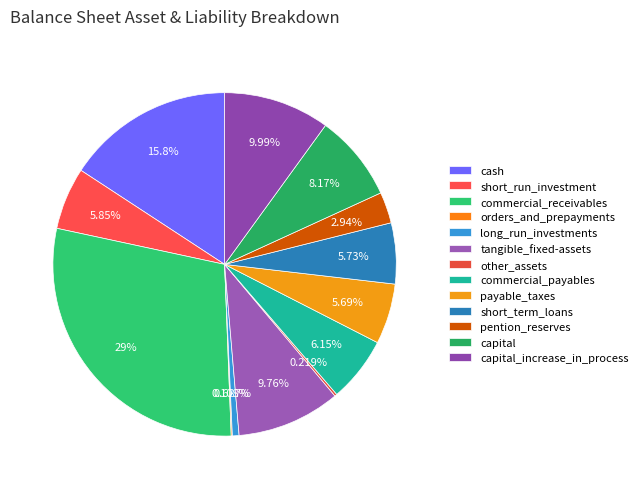

Does capital_increase_in_process account for over 50% of the chart?

No